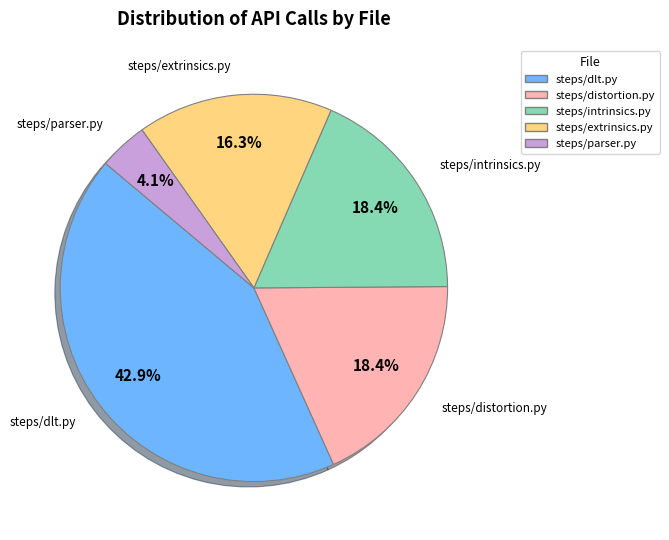

To the nearest percent, what is the average slice percentage?

20%